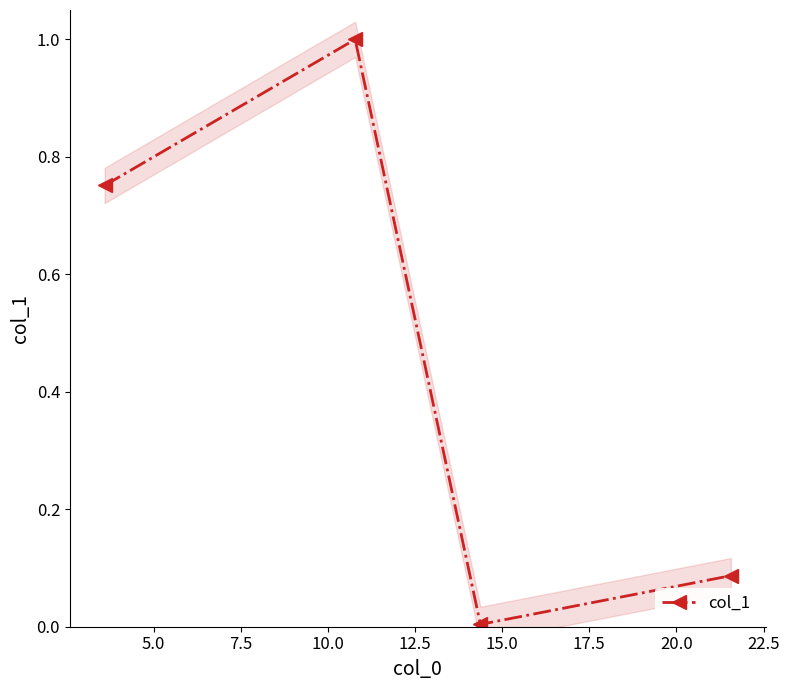

Reading left to right, what are all the values shown in this chart?

0.8	1.0	0.0	0.1